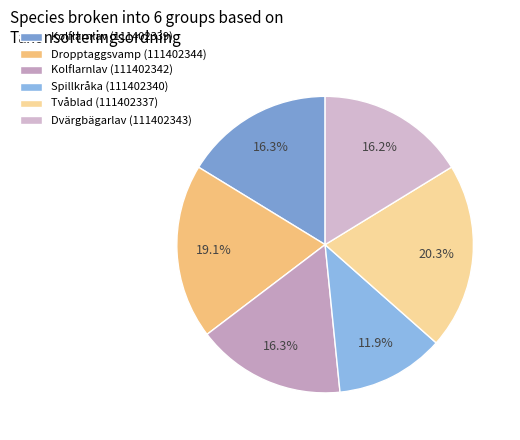

To the nearest percent, what portion does Kolflarnlav (111402339) represent?

16%